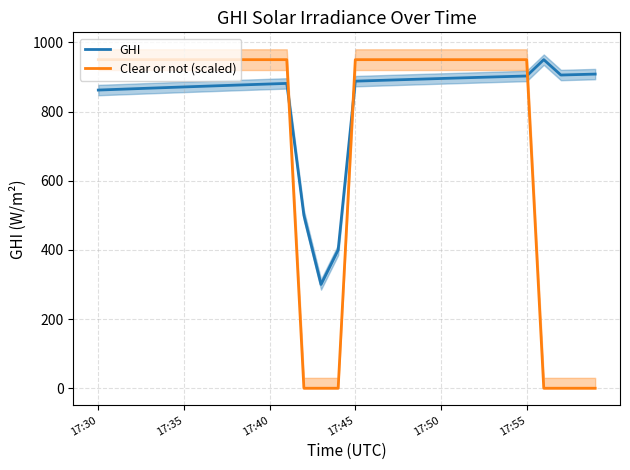

The Clear or not (scaled) series shows 950.0 at 9. True or false?

True